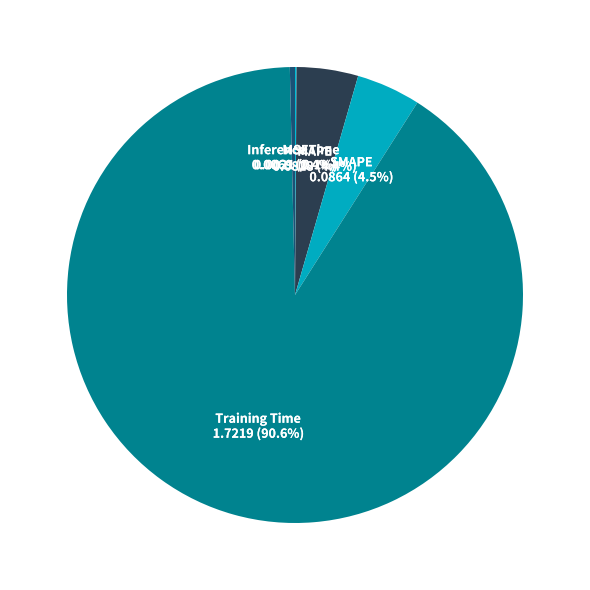

To the nearest percent, what percentage of the pie is MAPE?

4%